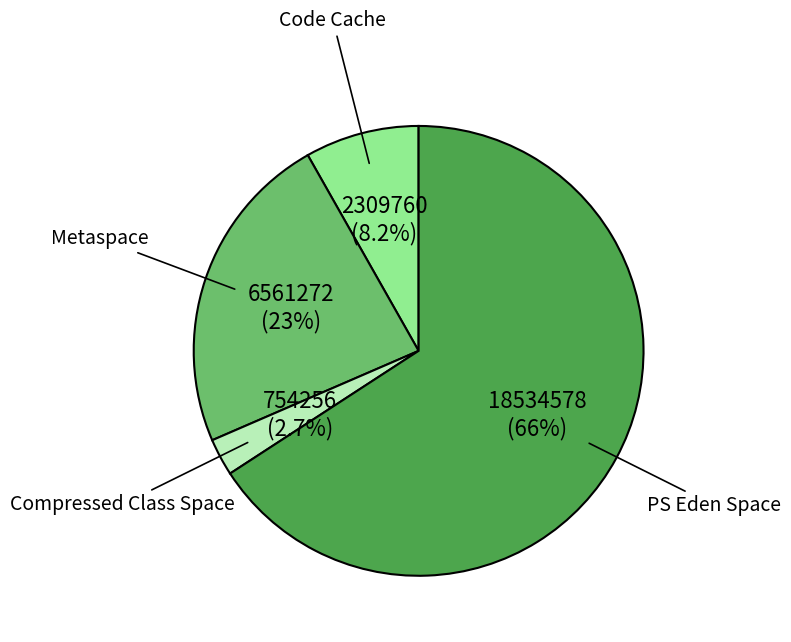

Is there any slice that represents more than half of the pie?

Yes